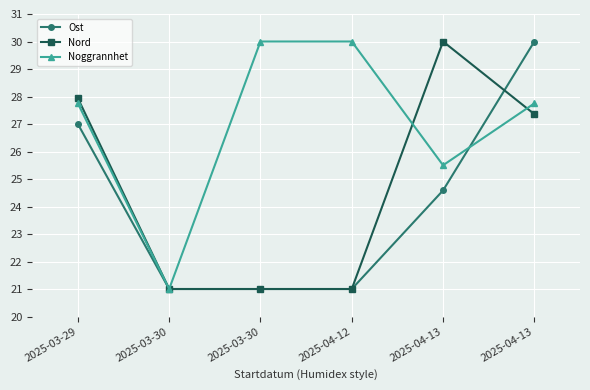

Between 2025-03-30 and 2025-04-12, which is larger?

2025-03-30